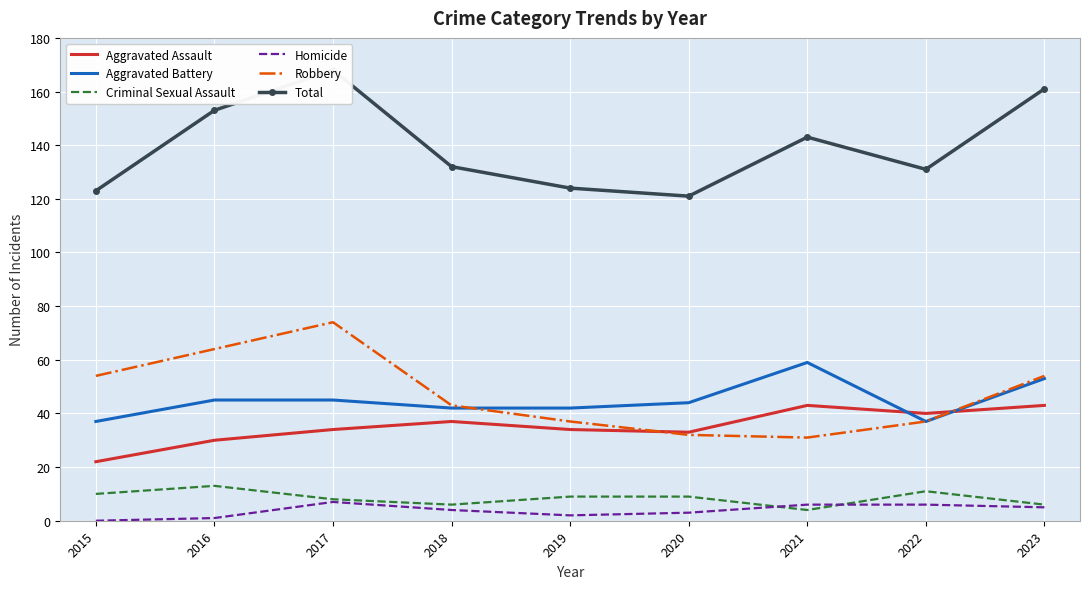

Which series changed the most between 2018 and 2020?

Robbery